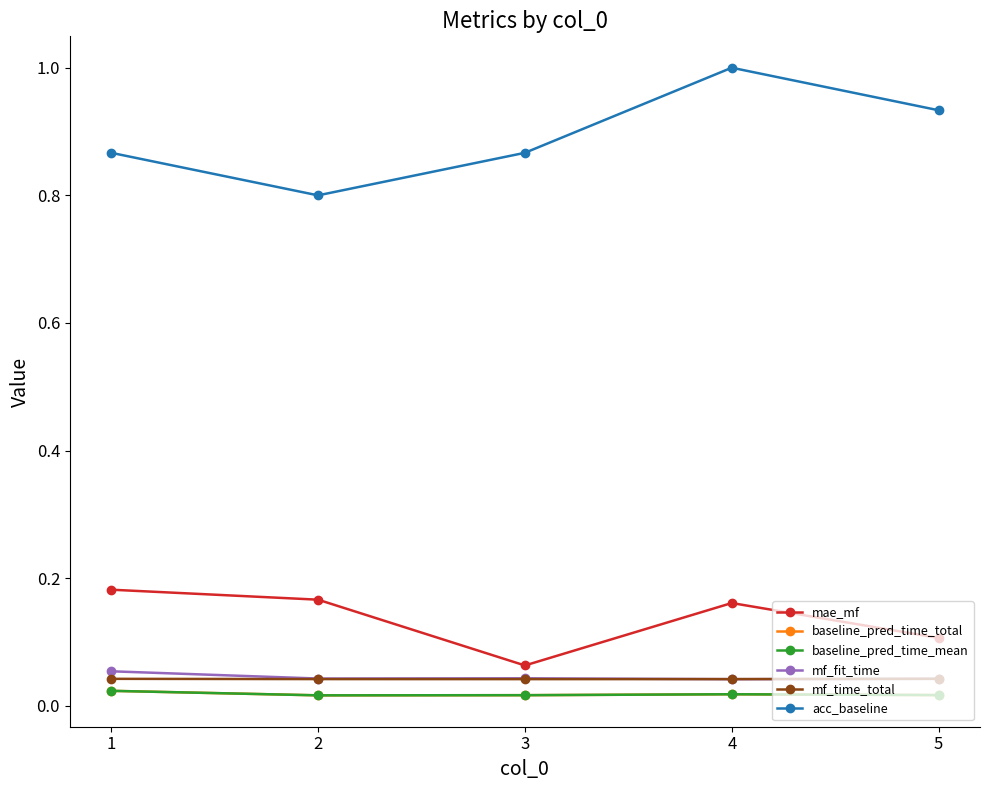

Does the chart display data point markers on the line(s)?

Yes